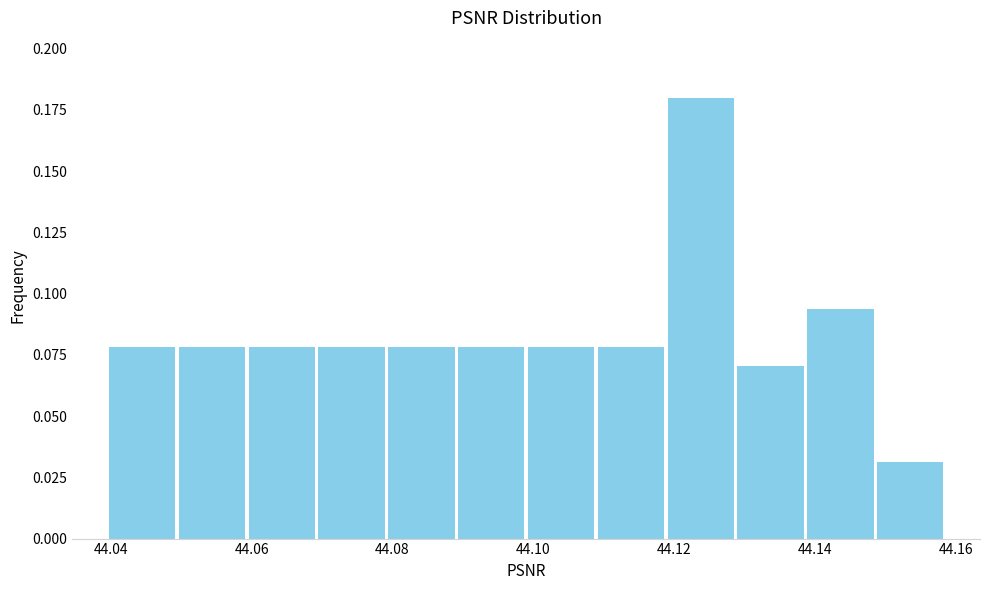

Reading left to right, transcribe this chart: for each bar, give the range it covers on the x-axis and its height. Neither the bar edges nor the heights are printed on the chart, so give them approximately, as read against the axes.

44.040 to 44.050: 0.080
44.050 to 44.060: 0.080
44.060 to 44.070: 0.080
44.070 to 44.080: 0.080
44.080 to 44.090: 0.080
44.090 to 44.098: 0.080
44.098 to 44.108: 0.080
44.108 to 44.118: 0.080
44.118 to 44.128: 0.180
44.128 to 44.138: 0.070
44.138 to 44.148: 0.095
44.148 to 44.158: 0.030